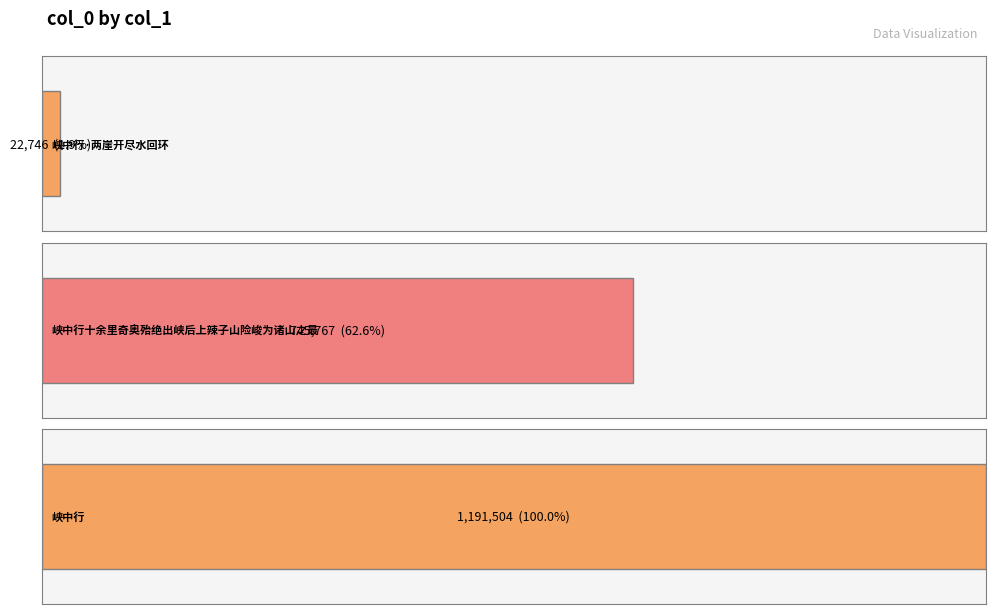

What is the difference between the values at 峡中行十余里奇奥殆绝出峡后上辣子山险峻为诸山之最 and 峡中行·两崖开尽水回环?

723021